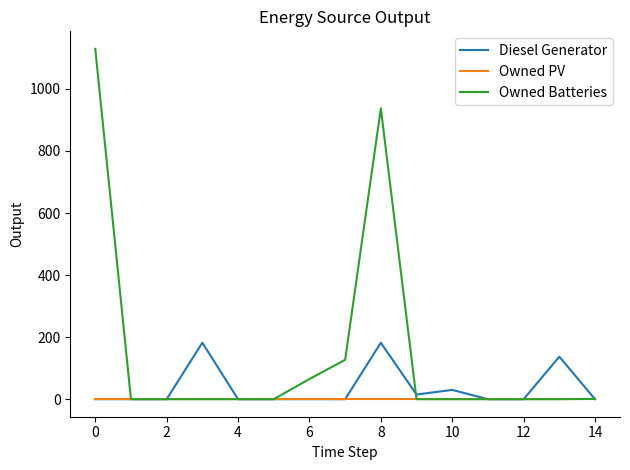

What is the maximum value shown in the chart?

1129.0